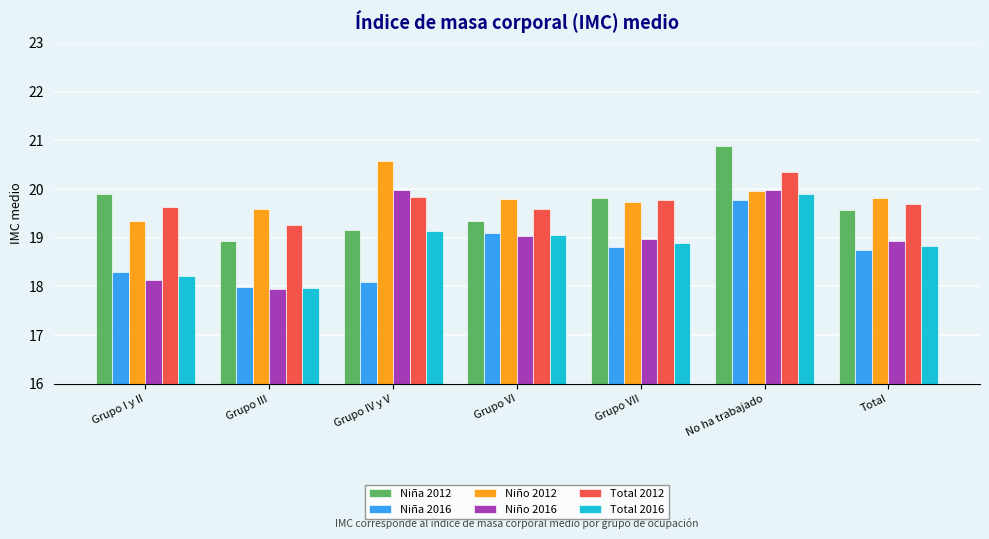

The Total 2012 series shows 5.0 at Grupo VI. True or false?

False